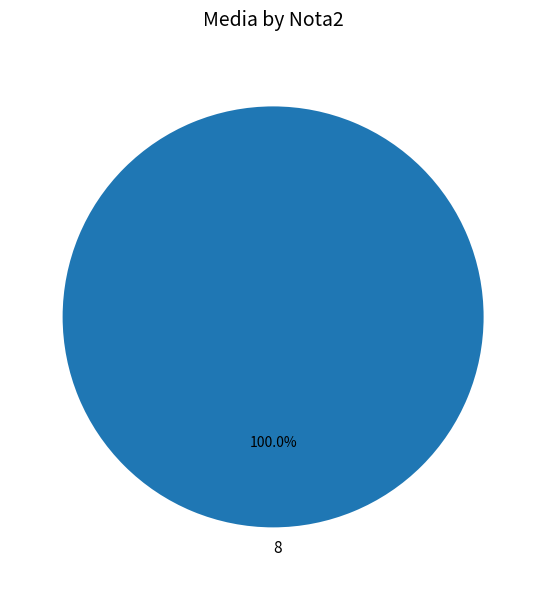

Does 8 account for over 50% of the chart?

Yes